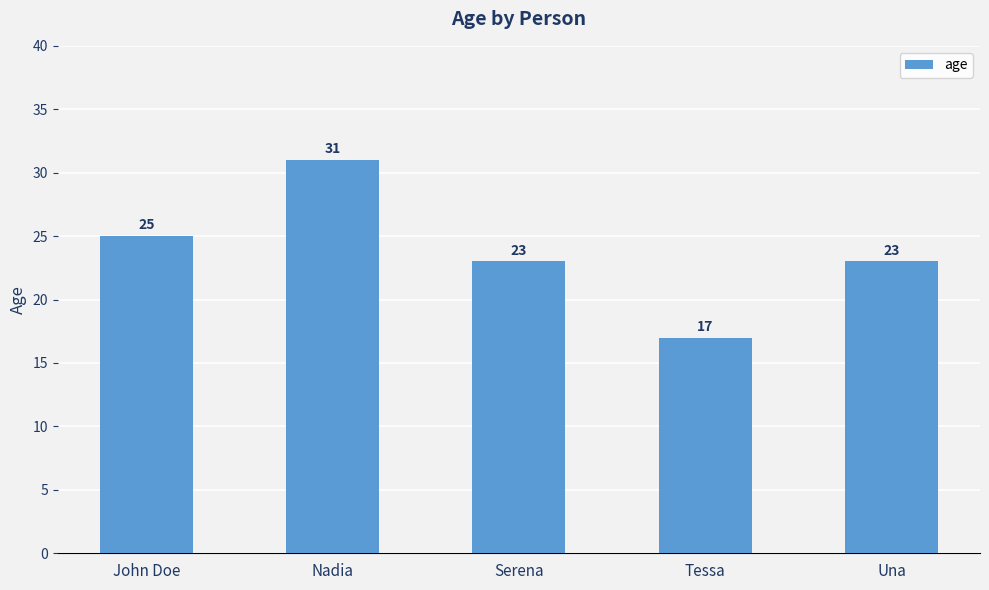

Count the number of categories in the chart.

5